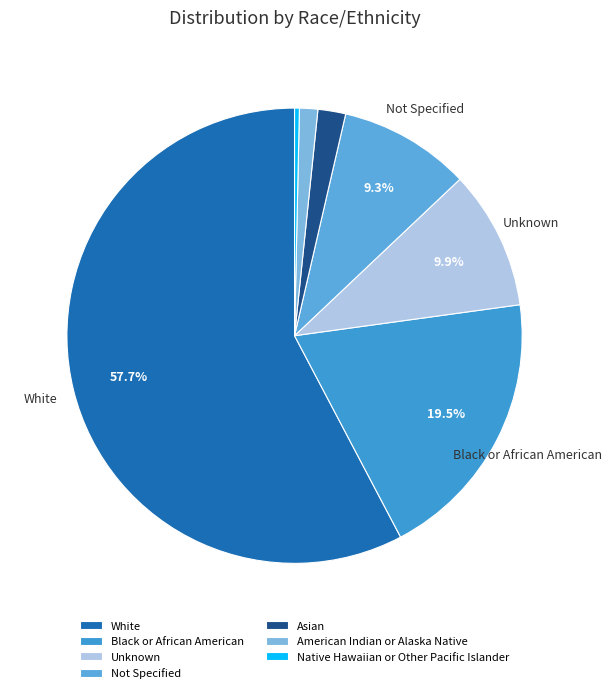

To the nearest percent, what portion does American Indian or Alaska Native represent?

1%